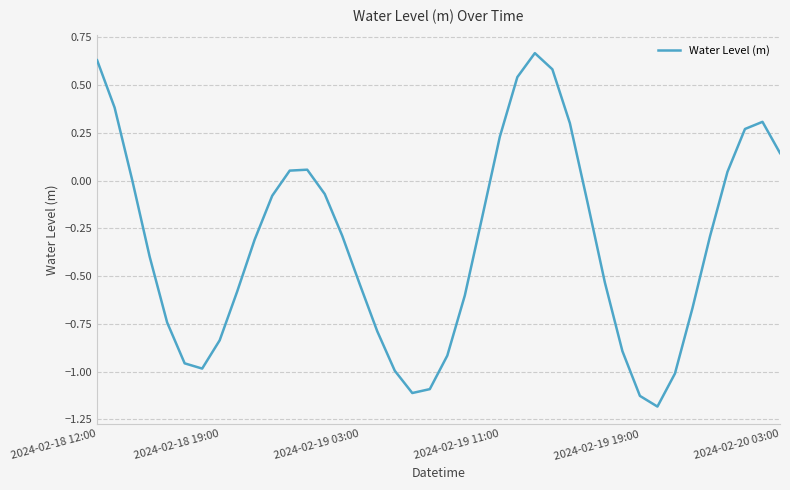

What is the difference between the maximum and minimum values?

1.9